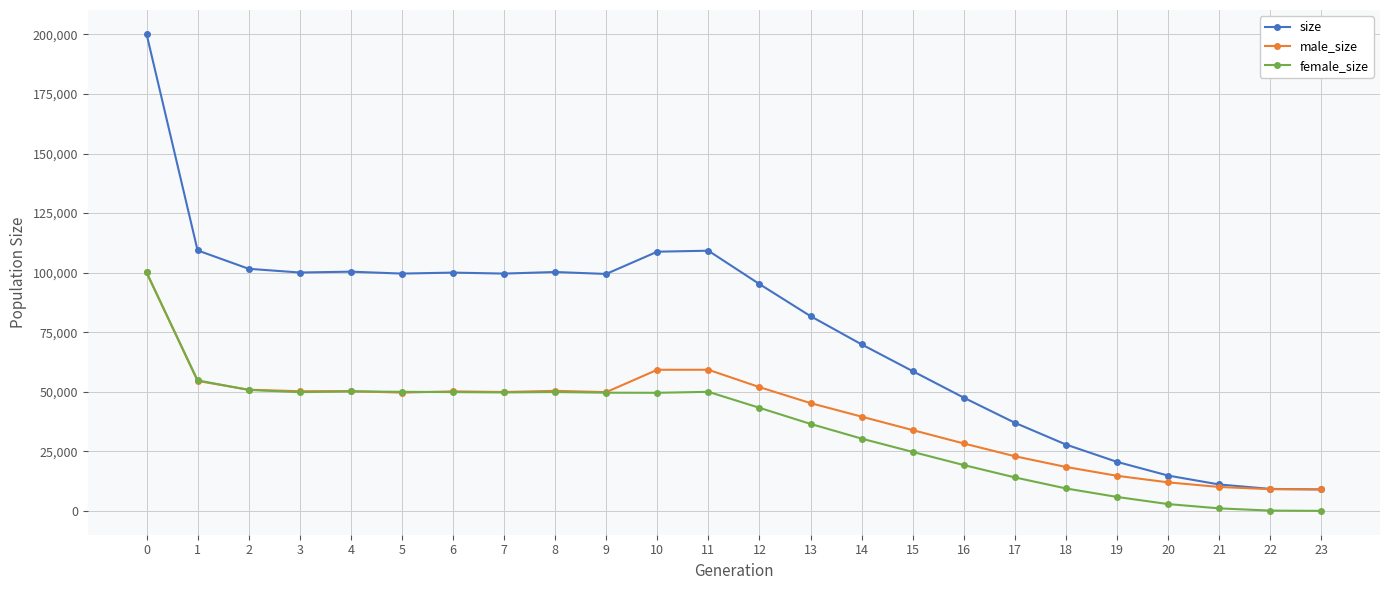

What is the value of the size point at the 11th from the left?

108804